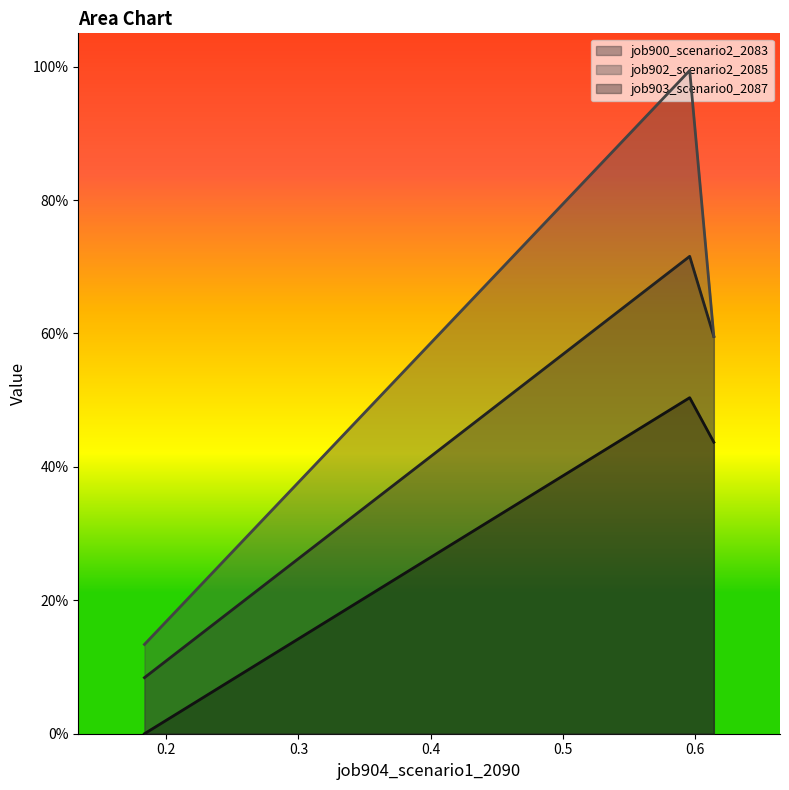

Is it true that job902_scenario2_2085 equals 0.1 at in27?

False